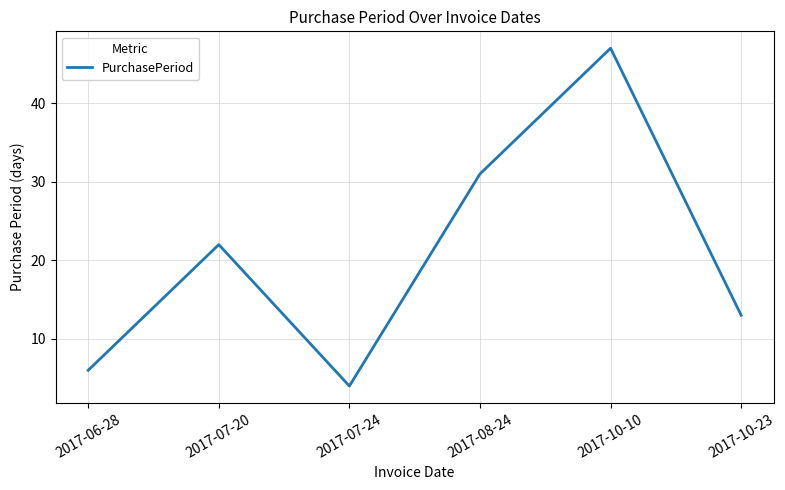

Reading right to left, what are all the values shown in this chart?

13	47	31	4	22	6